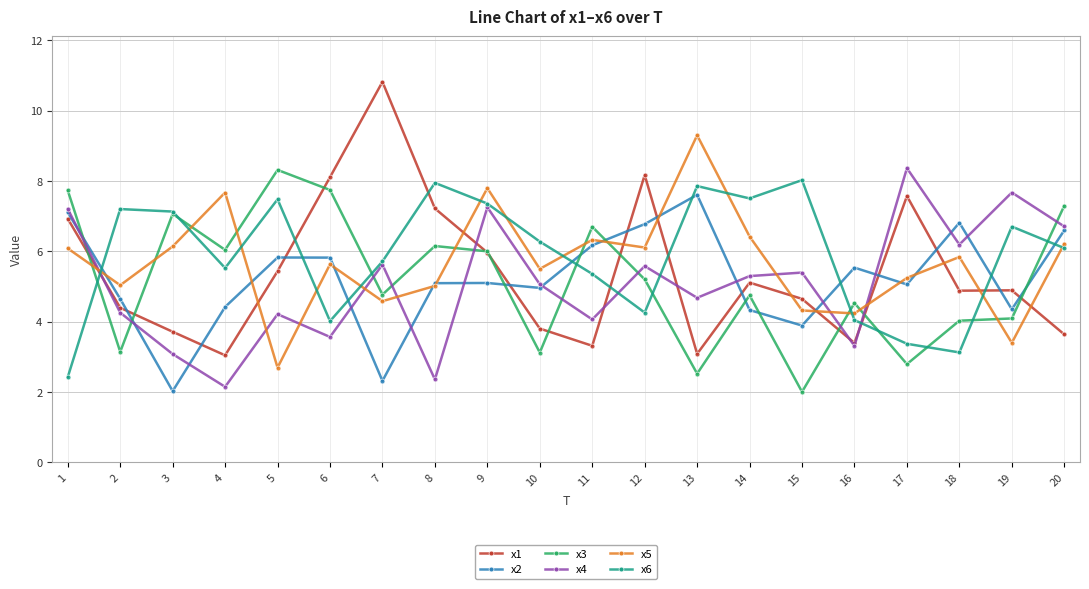

Between which two adjacent categories do x3 and x6 first intersect?

1 and 2